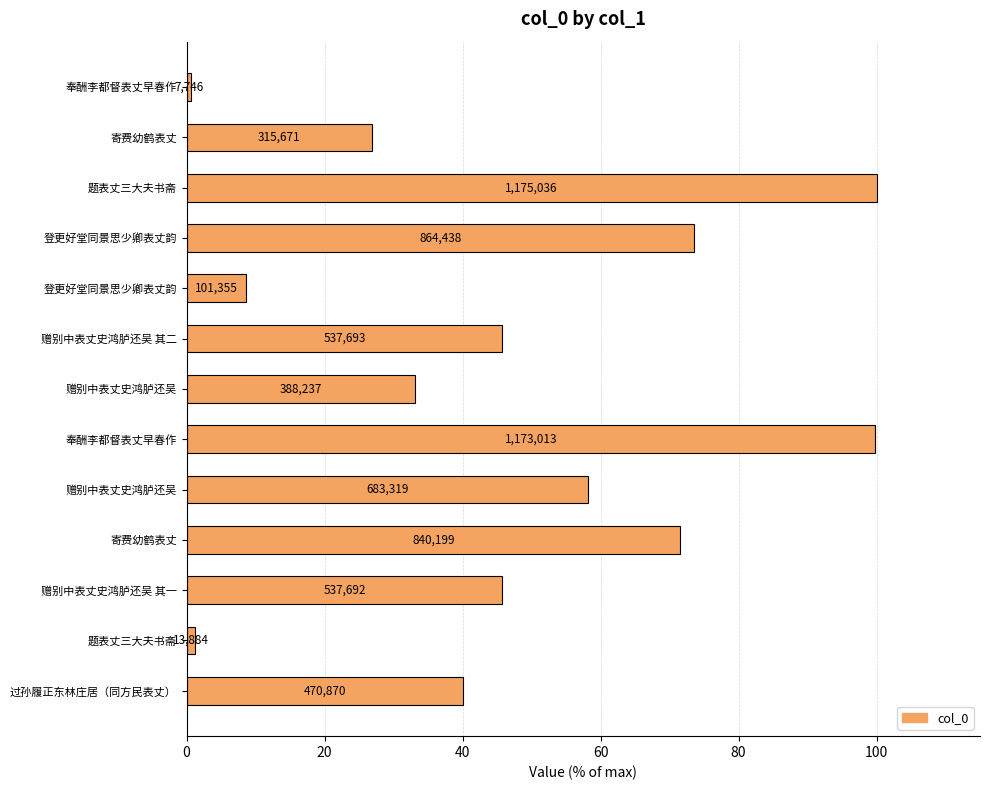

How many bars are there in total?

13